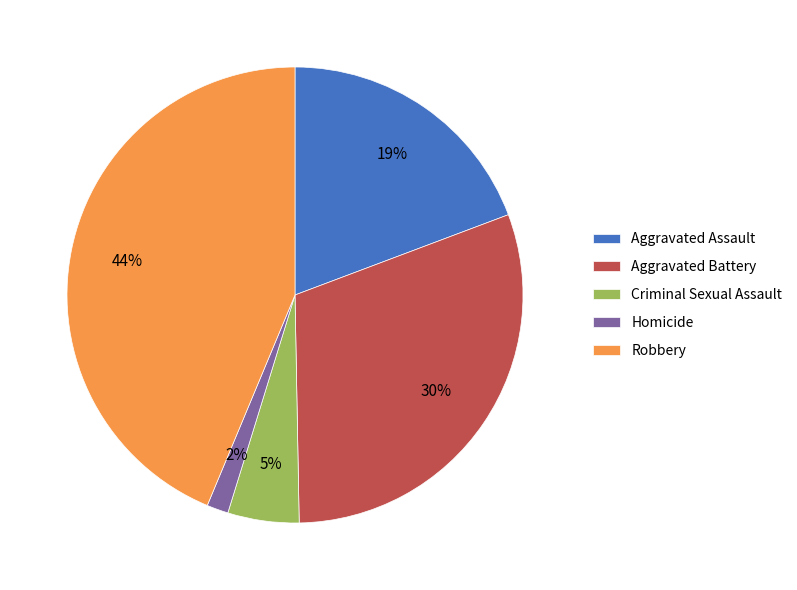

Is it true that Aggravated Assault is 6% of the pie?

False